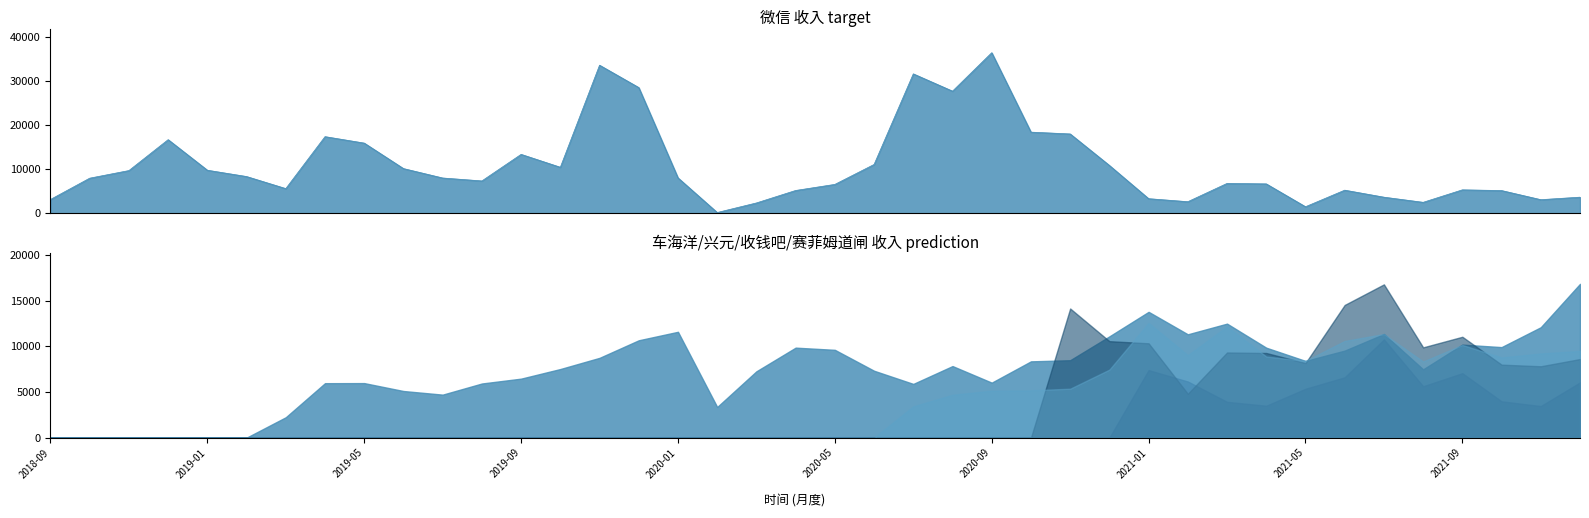

Which series ends up on top after the final intersection of 赛菲姆道闸 and 微信?

赛菲姆道闸